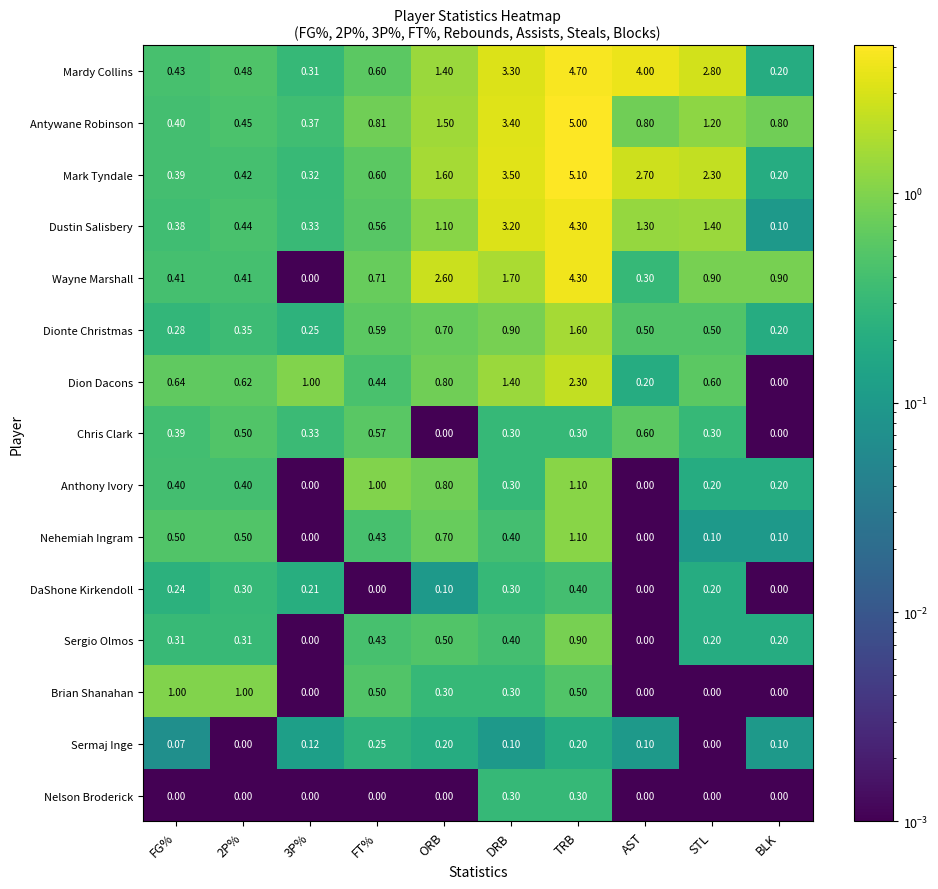

Between FT% and DRB, which series saw the biggest shift?

Mark Tyndale